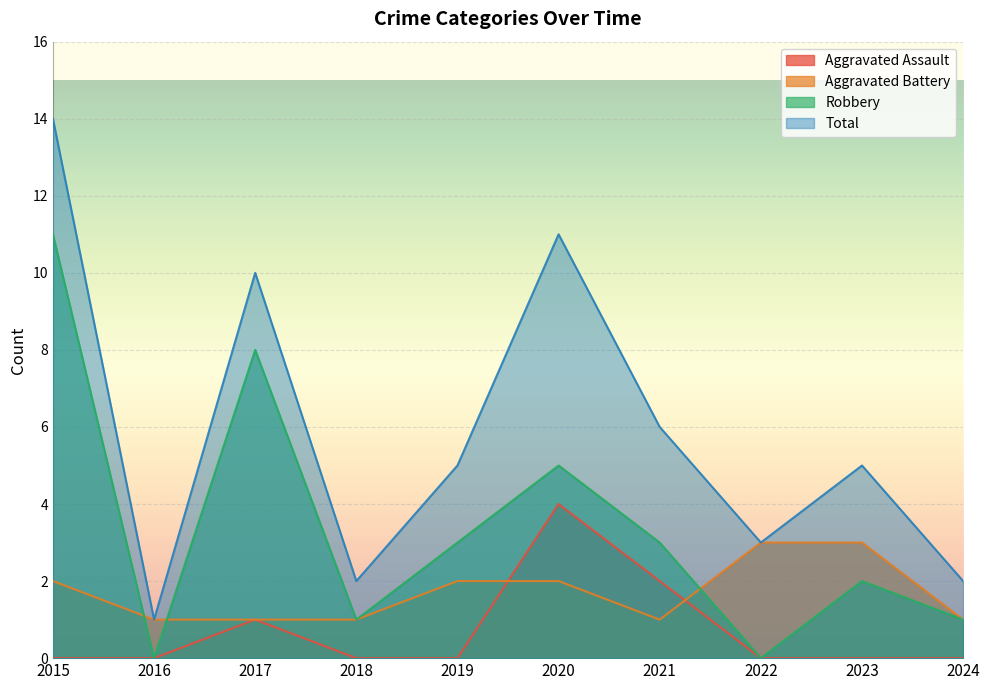

In Robbery, how many points are higher than both neighbors (excluding endpoints)?

3